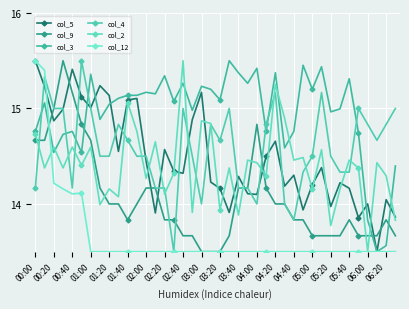

What is the difference between the maximum and minimum values in the col_3 series?

2.0